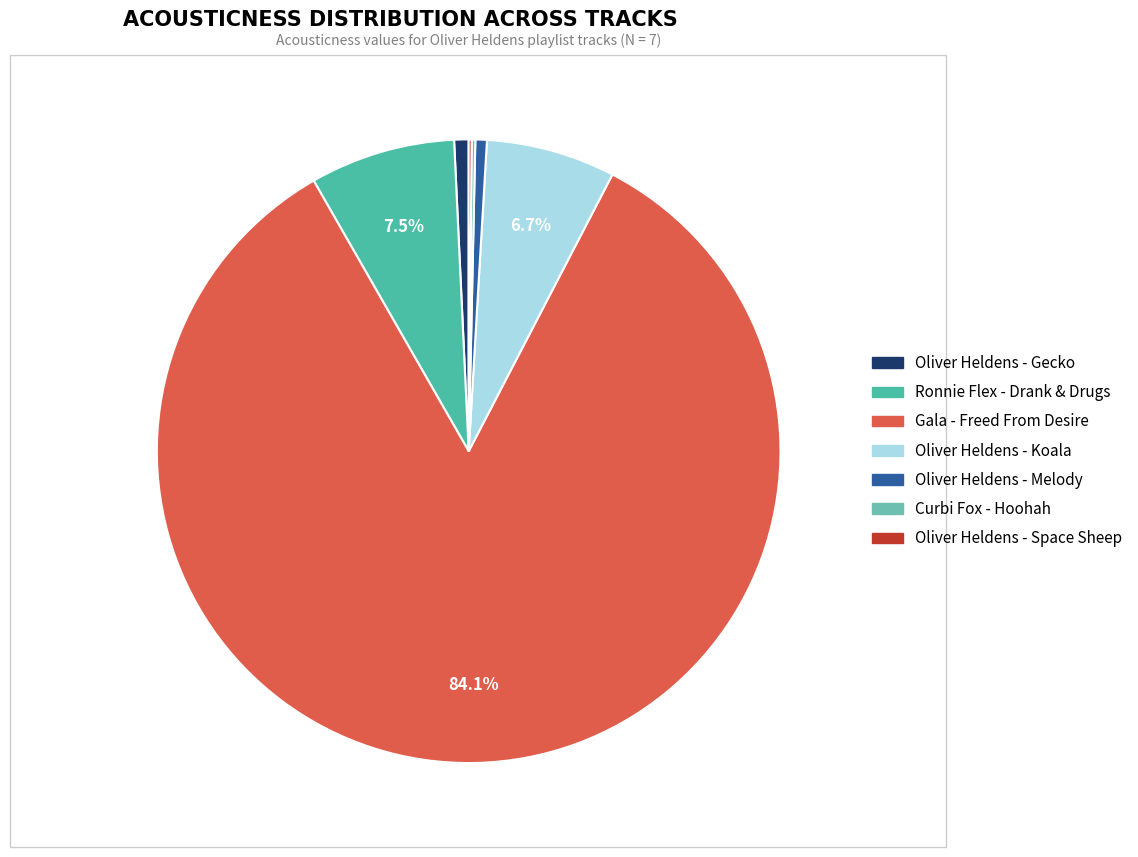

Is Gala - Freed From Desire the majority of the pie?

Yes